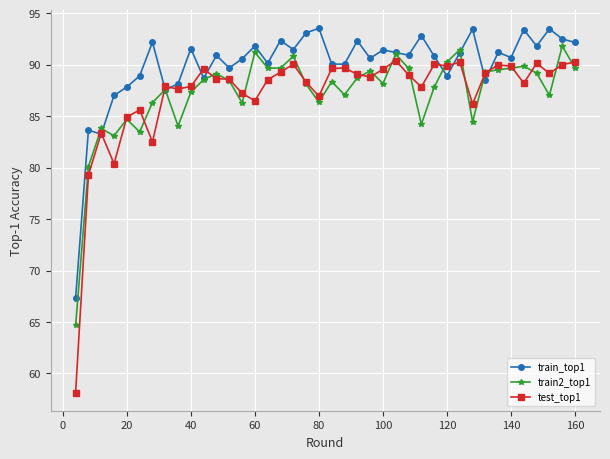

At how many categories does at least one series exceed 73?

39